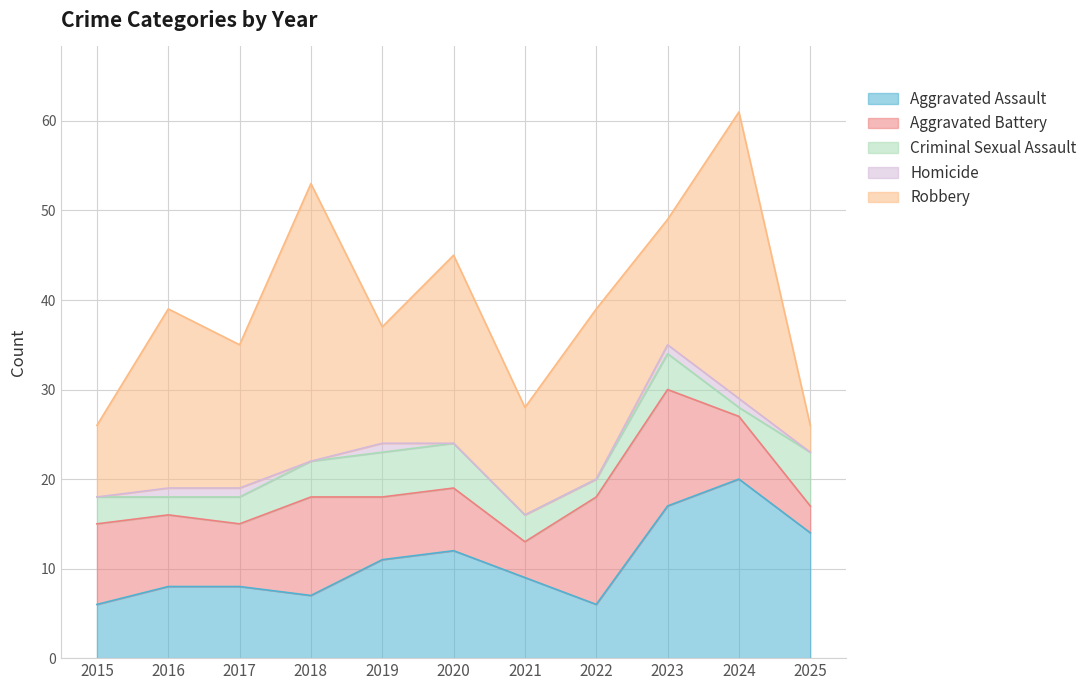

Between 2023 and 2017, which is larger?

2023